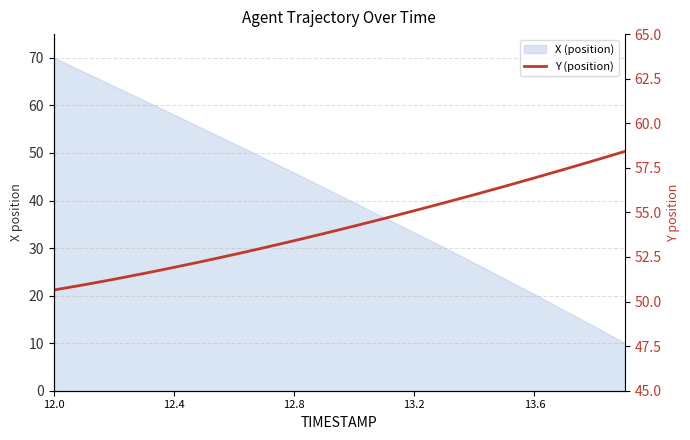

What is the value of the 16th point from the left?

56.5